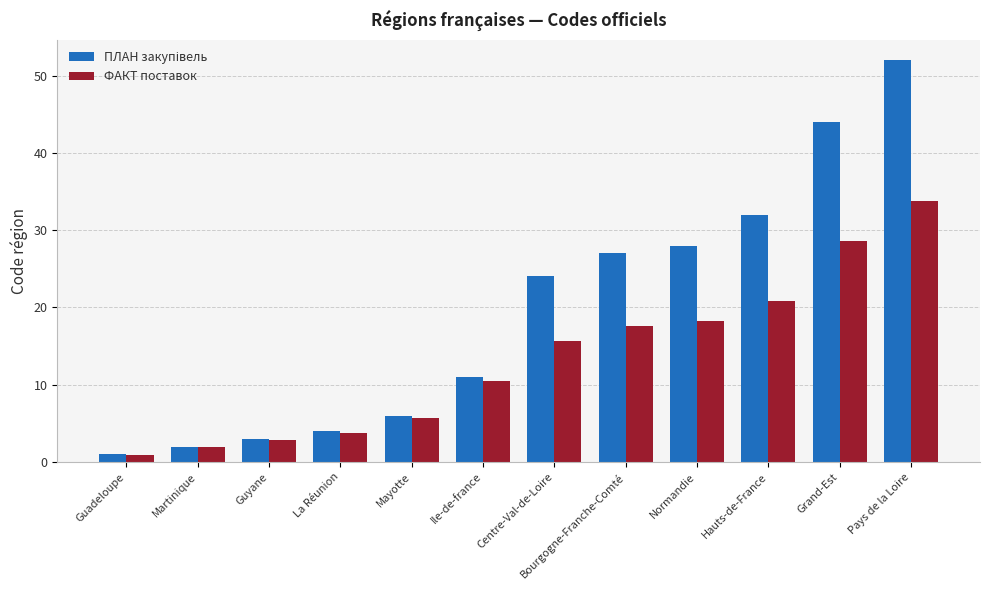

What is the maximum value shown in the chart?

52.0